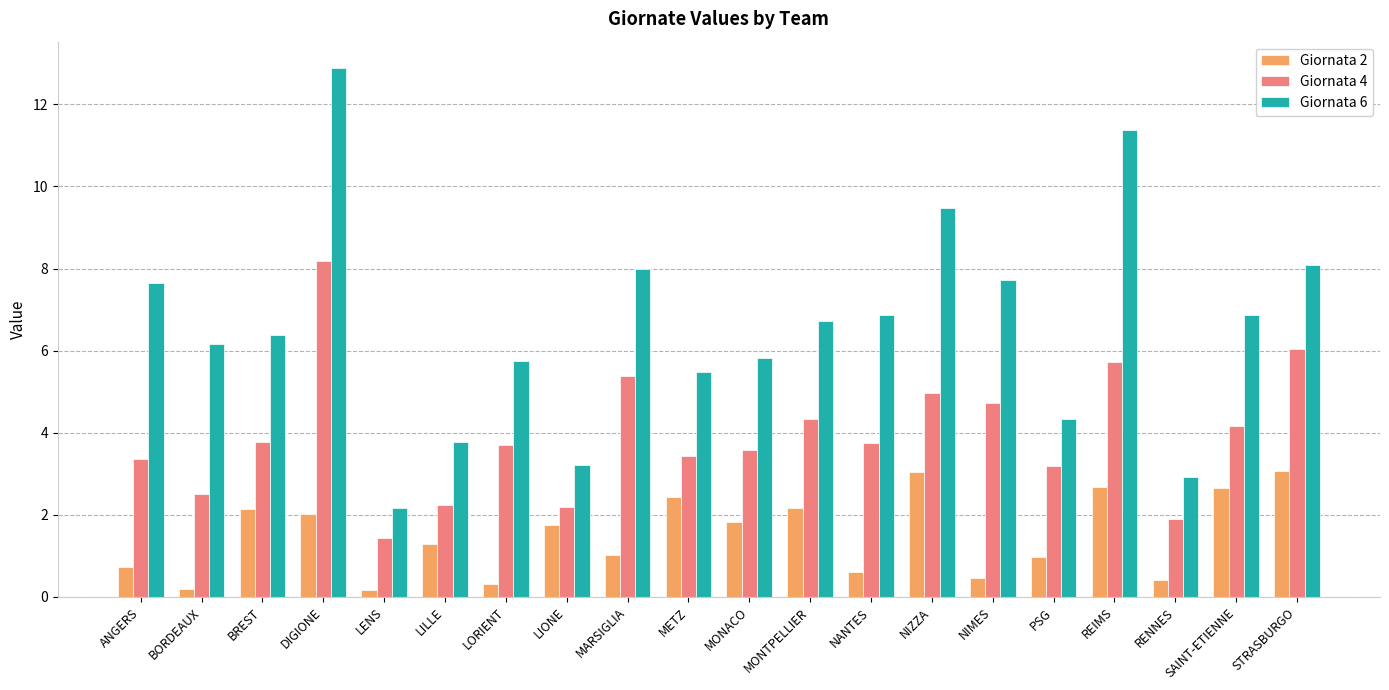

Rank the series at BORDEAUX from lowest to highest value.

Giornata 2, Giornata 4, Giornata 6